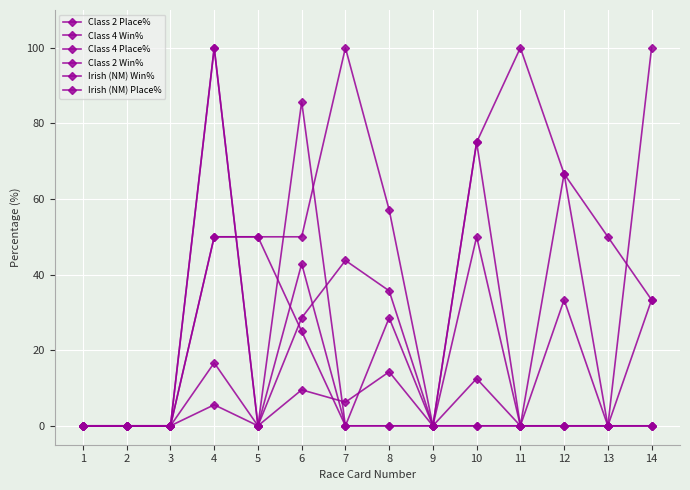

What is the value of the Class 4 Win% point at the 14th from the left?

33.3